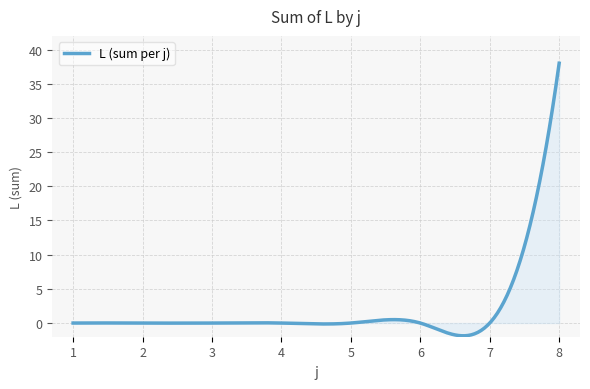

What is the minimum value shown in the chart?

-1.9